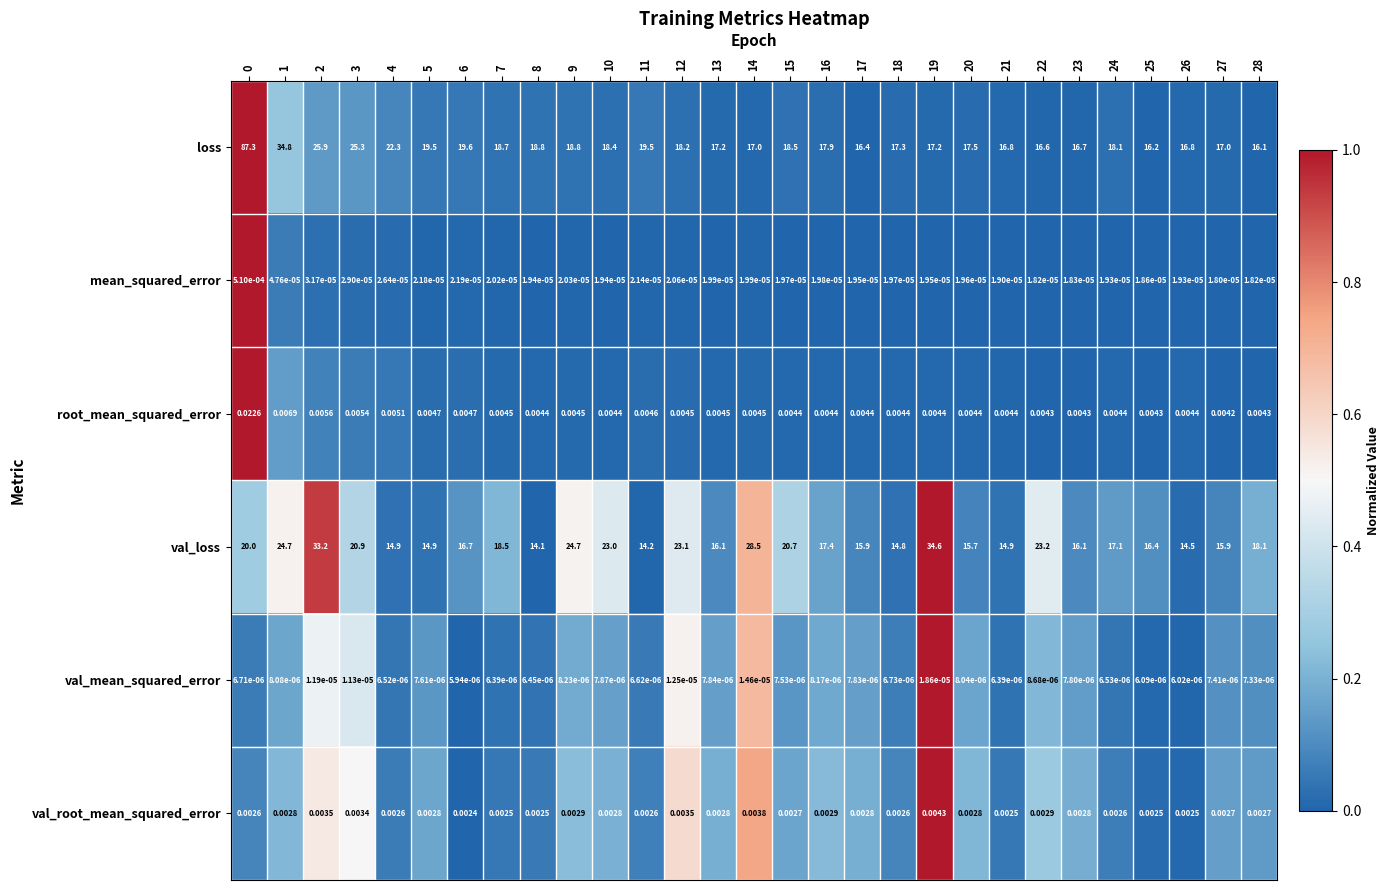

What is the total value across all series at 18?

32.1